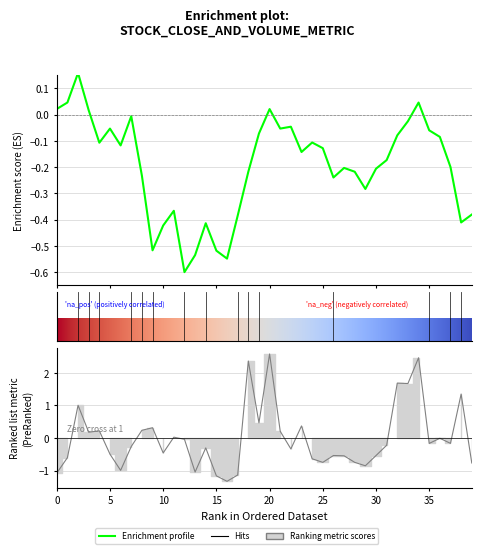

True or false: close has more than 1 interior local peaks.

True